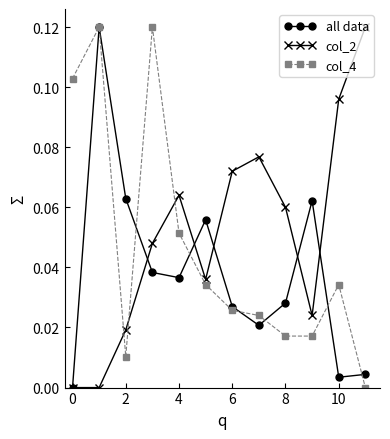

How many data points in col_4 are above 0?

11